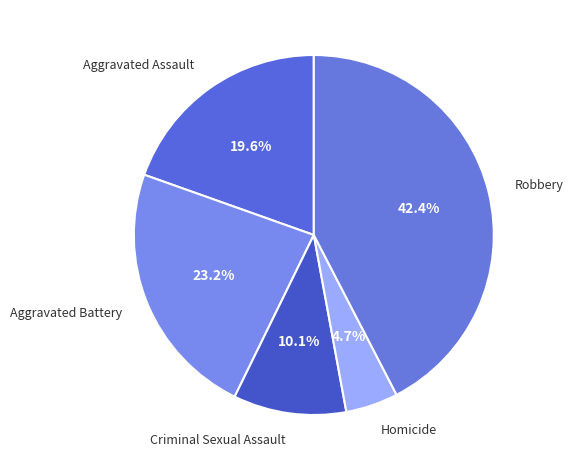

To the nearest percent, what is the average slice percentage?

20%